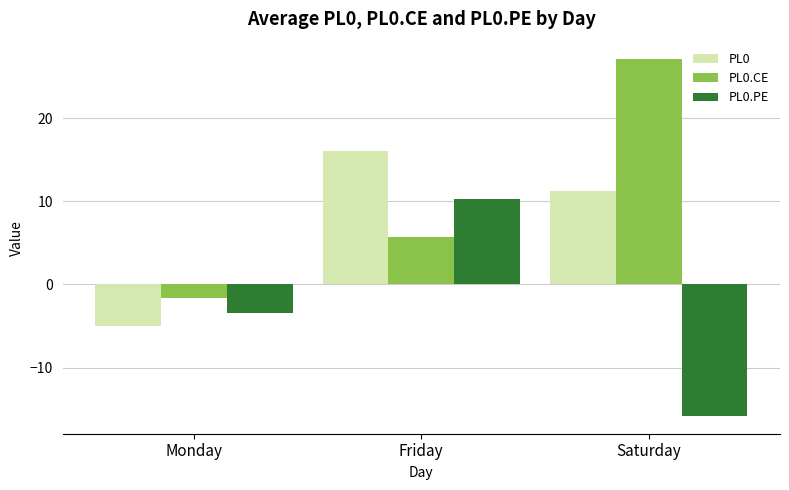

Reading left to right, what are all the values shown in this chart?

PL0: -5.0	16.0	11.3
PL0.CE: -1.6	5.7	27.1
PL0.PE: -3.4	10.3	-15.8